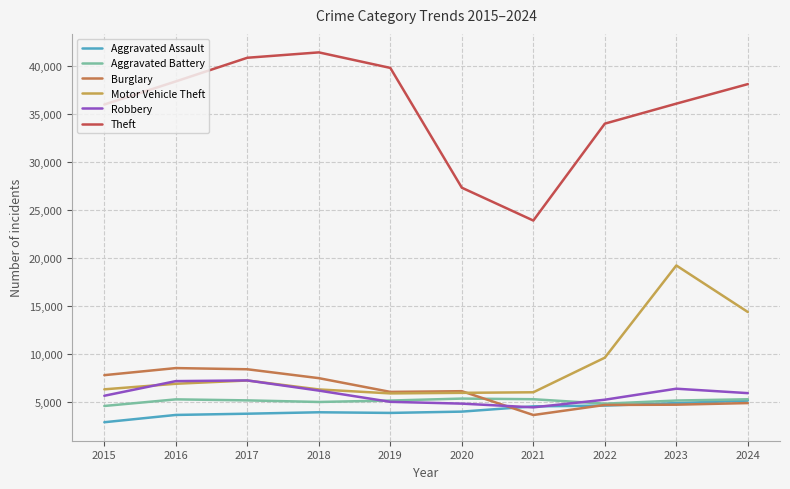

The value of Motor Vehicle Theft at 2016 is 6902. True or false?

True